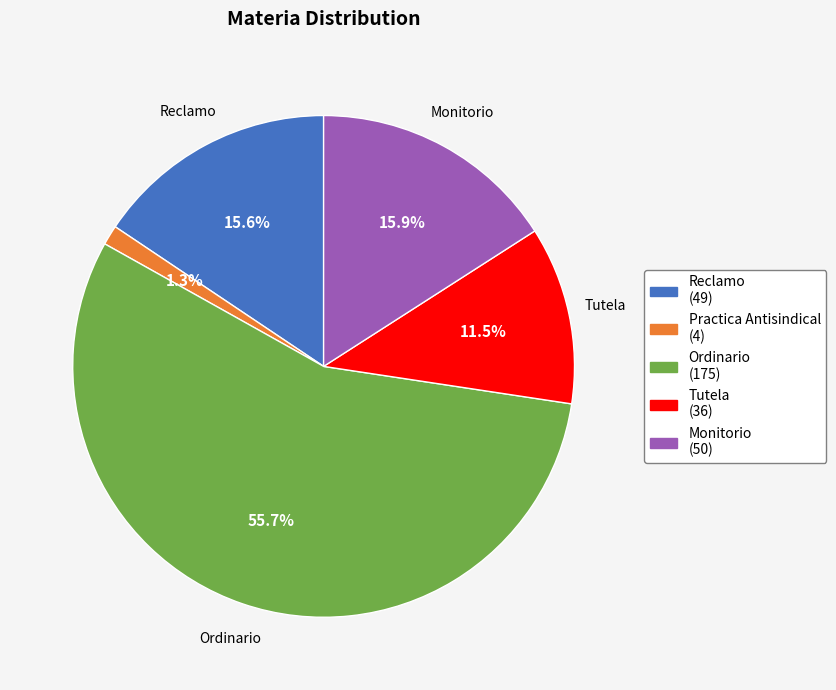

Is it true that Ordinario is 56% of the pie?

True